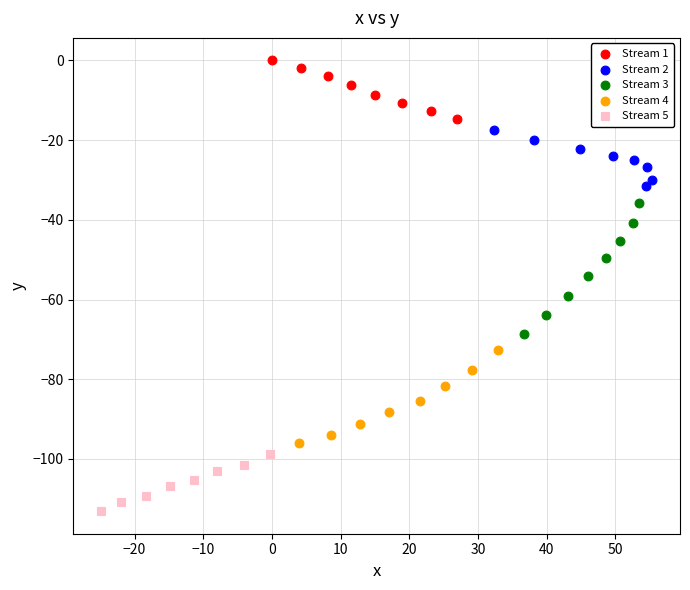

Which series reaches the maximum Y coordinate?

Stream 1